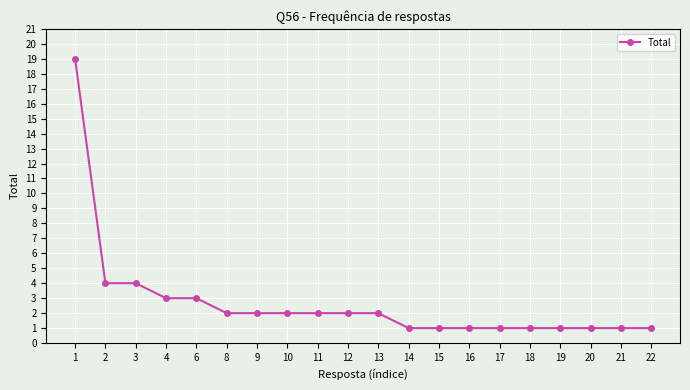

What is the value of the 5th point from the left?

3